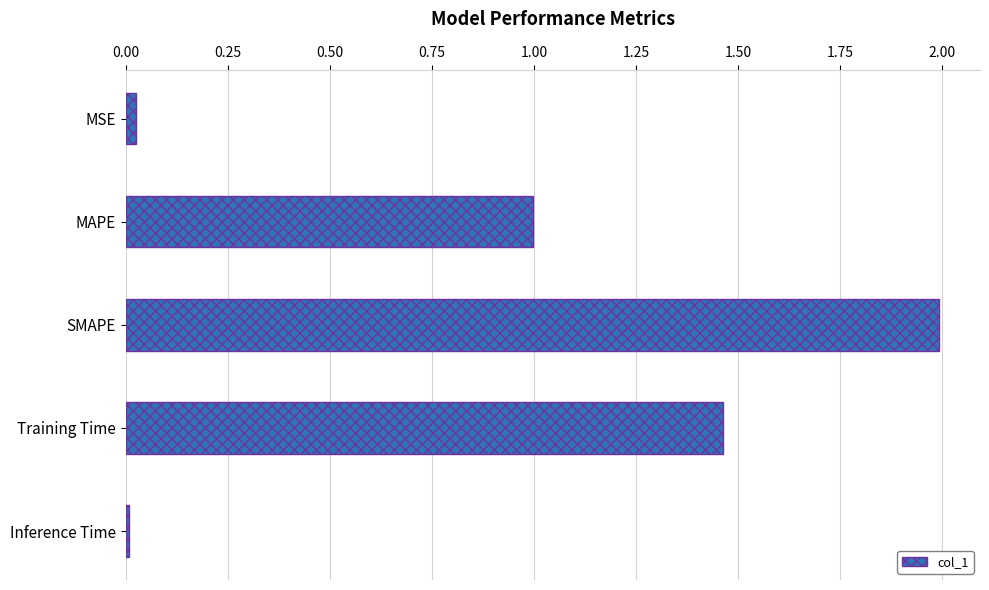

What is the greatest value displayed?

2.0